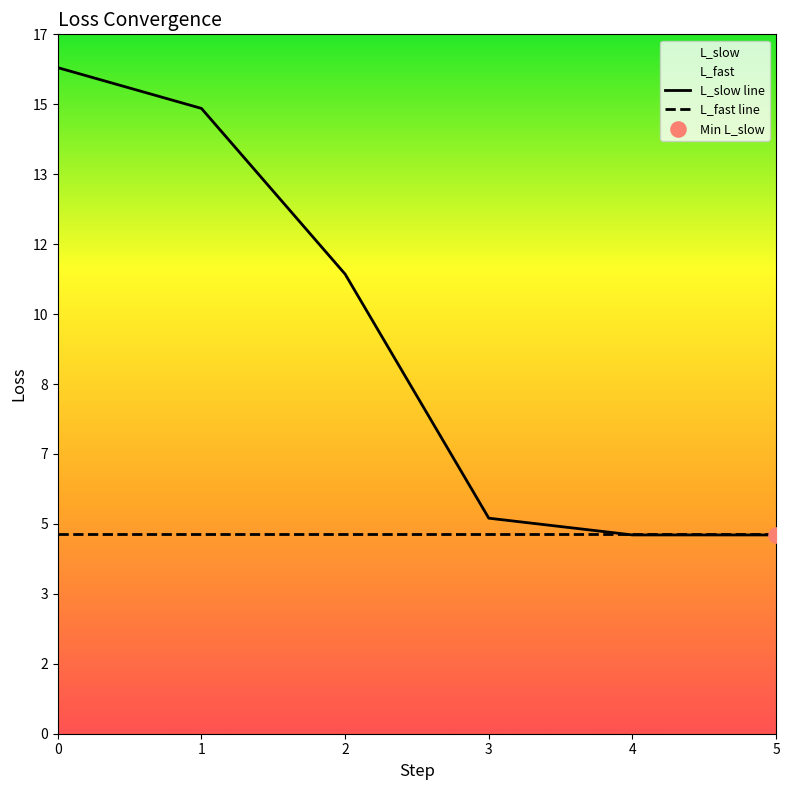

What is the total value across all series at 4?

9.5